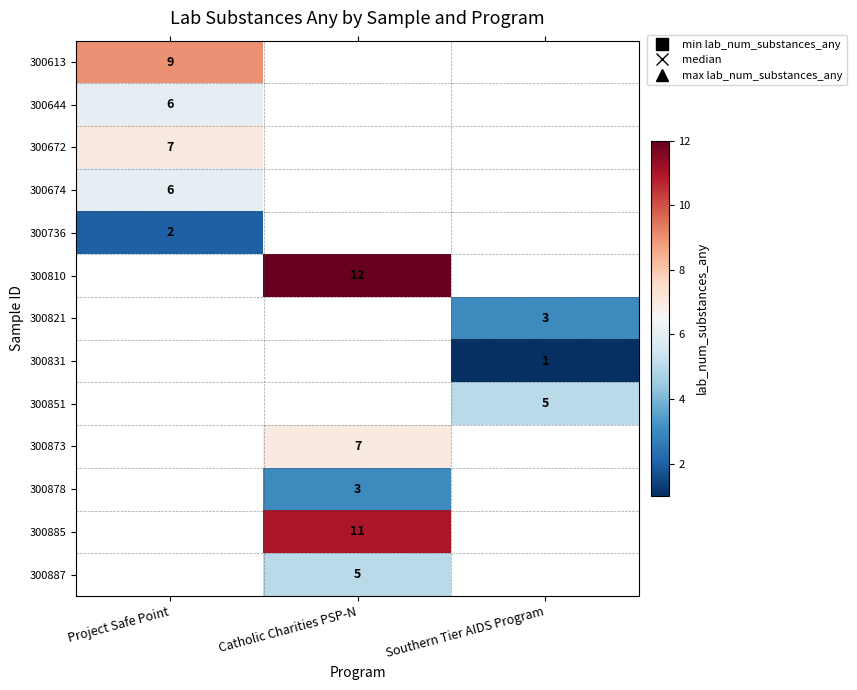

Is it true that 300821 equals 4 at Southern Tier AIDS Program?

False